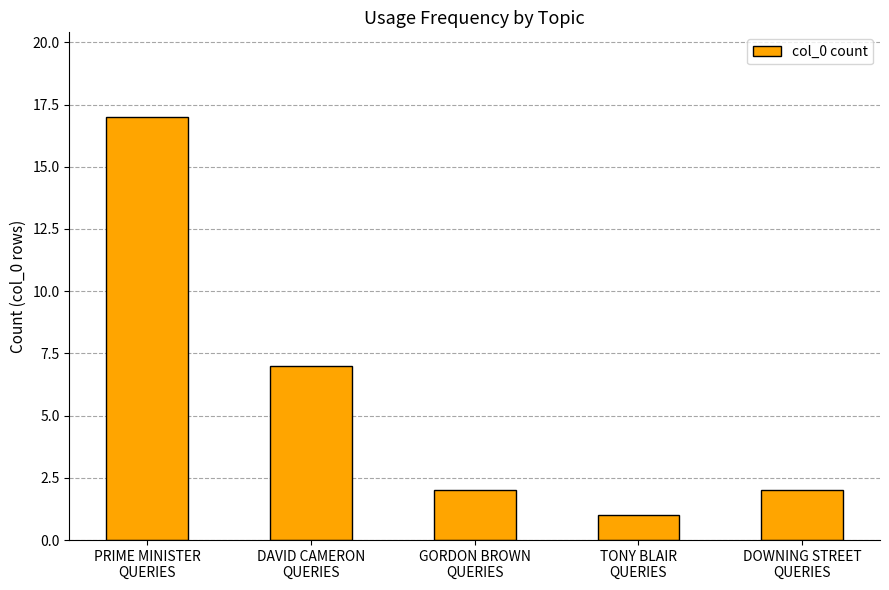

What is the difference between the values at GORDON BROWN
QUERIES and PRIME MINISTER
QUERIES?

15